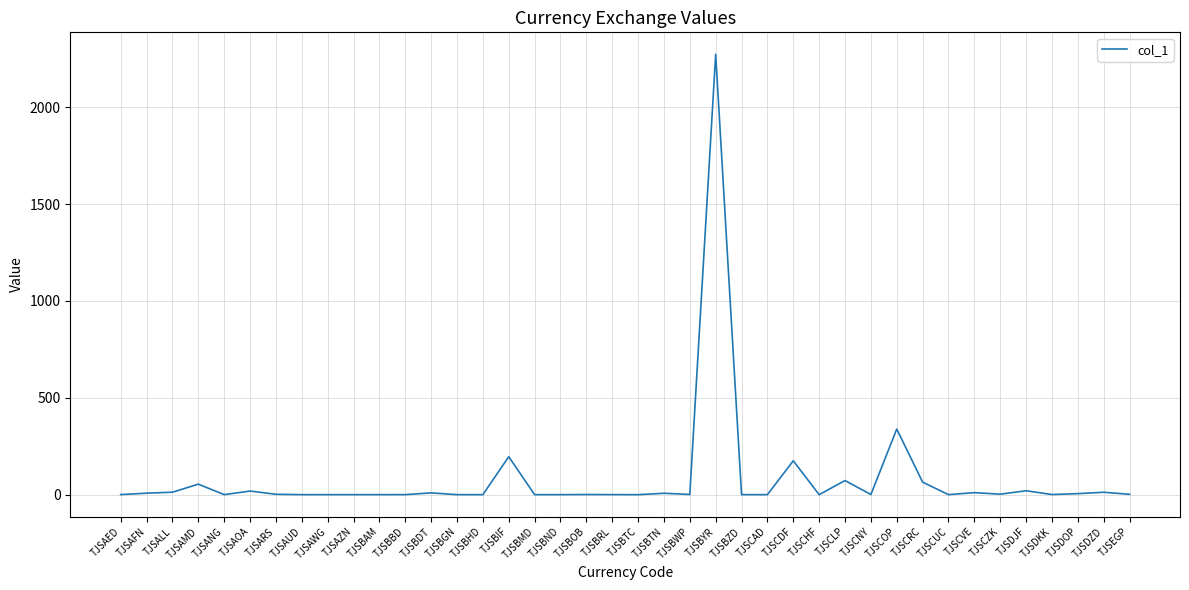

What is the sum of the values at TJSDZD and TJSAED?

12.9